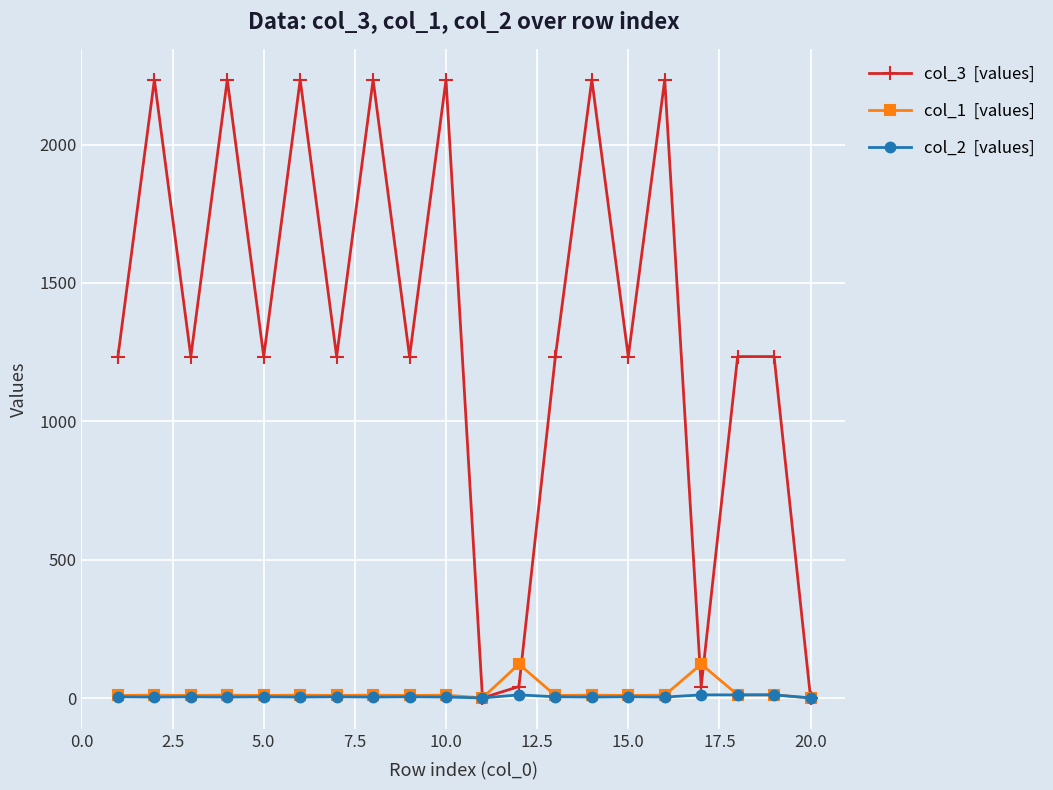

How many distinct data groups are displayed?

3